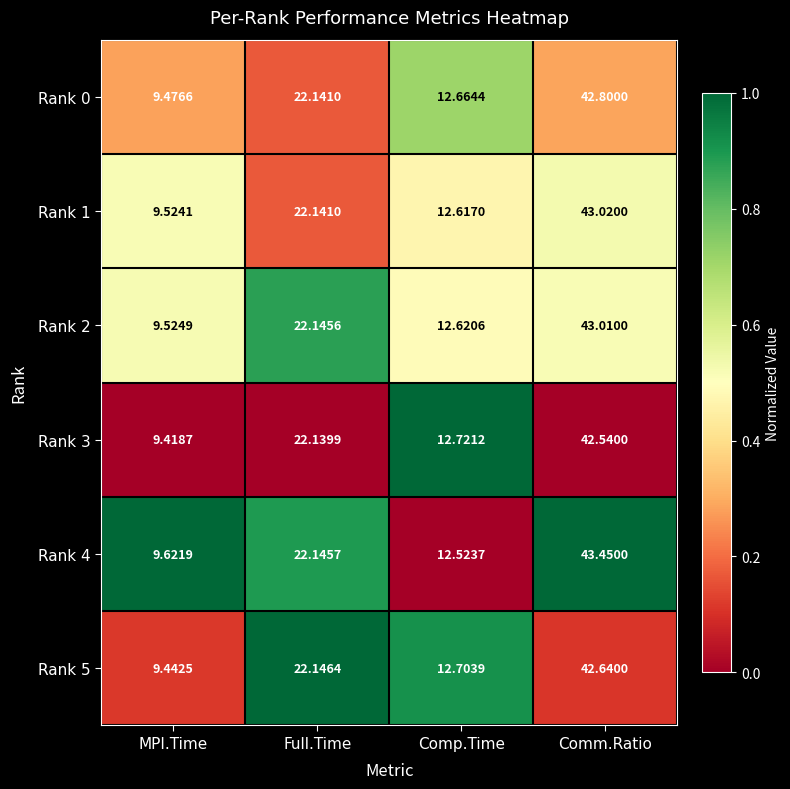

Which category has the highest value in the Rank 3 series?

Comm.Ratio